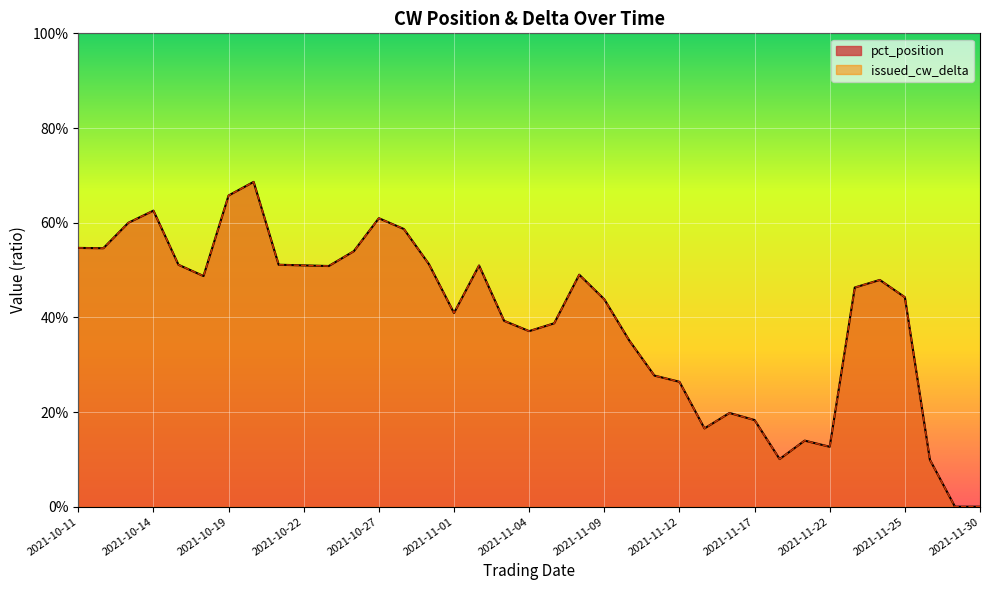

Is it true that pct_position equals 0.4 at 2021-11-10?

True